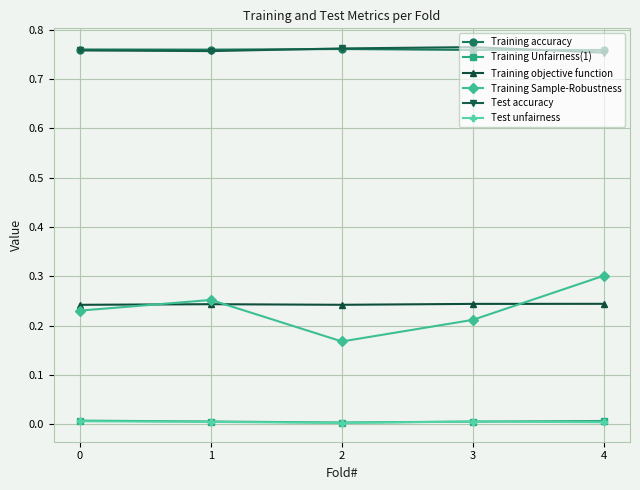

What are all the series names shown in the legend?

Training accuracy, Training Unfairness(1), Training objective function, Training Sample-Robustness, Test accuracy, Test unfairness